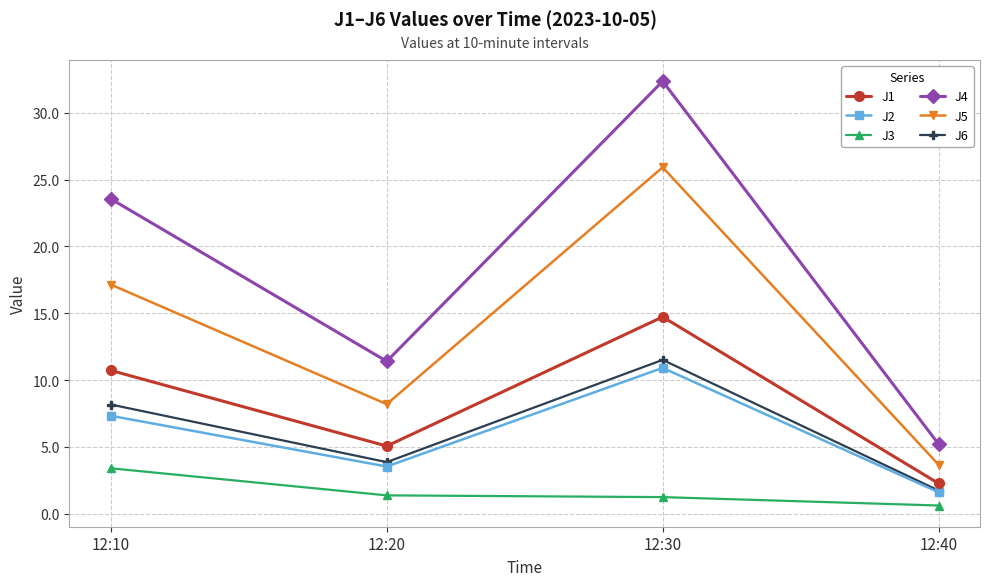

Between 12:10 and 12:20, which series saw the biggest shift?

J4